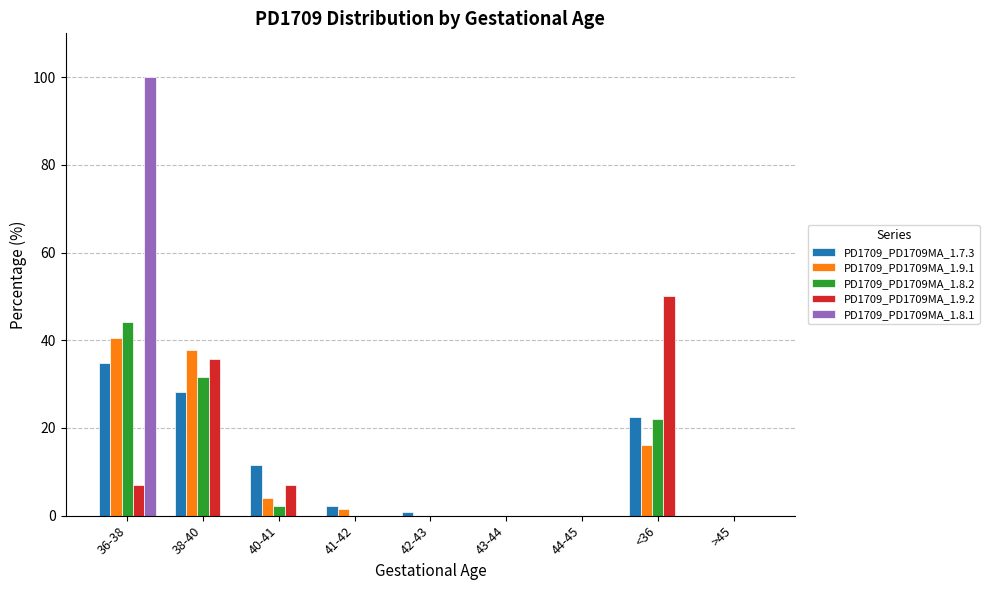

What is the greatest value displayed?

100.0